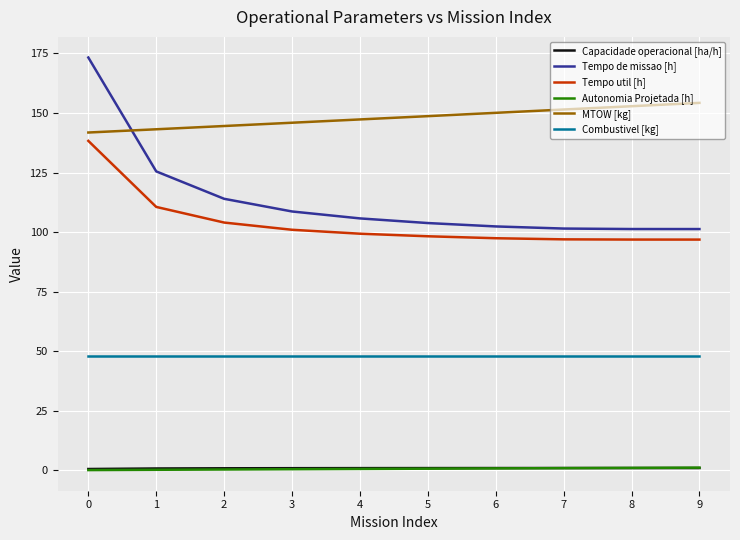

Is it true that Combustivel [kg] equals 47.8 at 7?

True